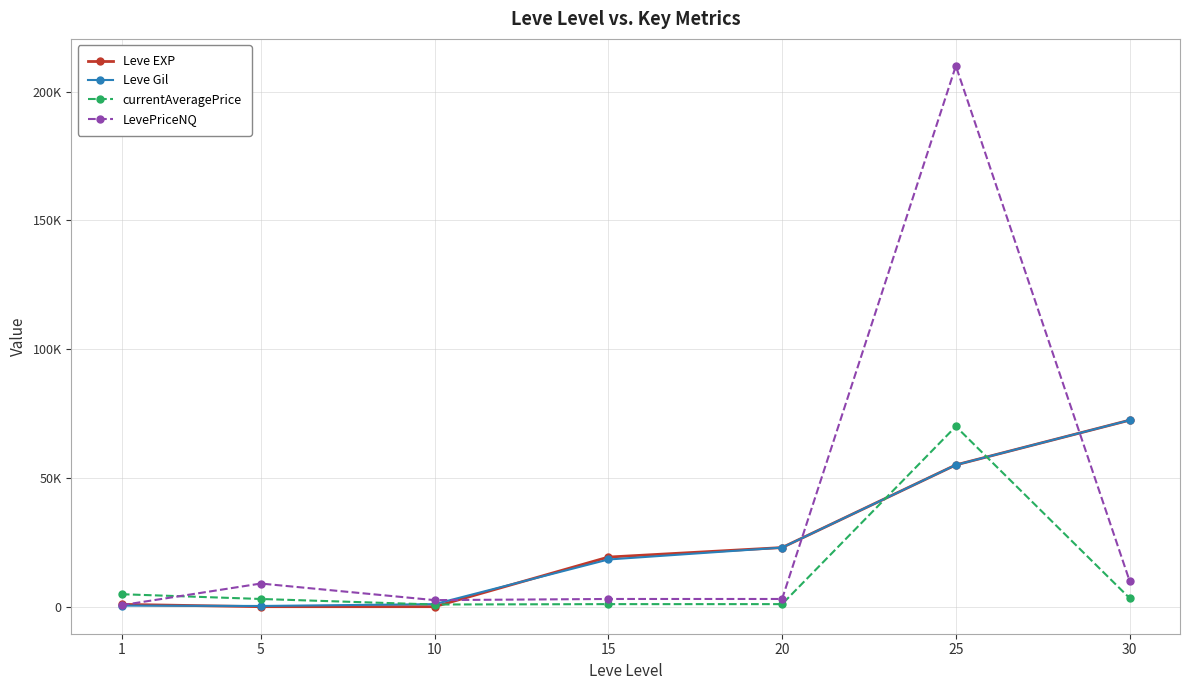

What is the sum of the currentAveragePrice values at 5 and 10?

3848